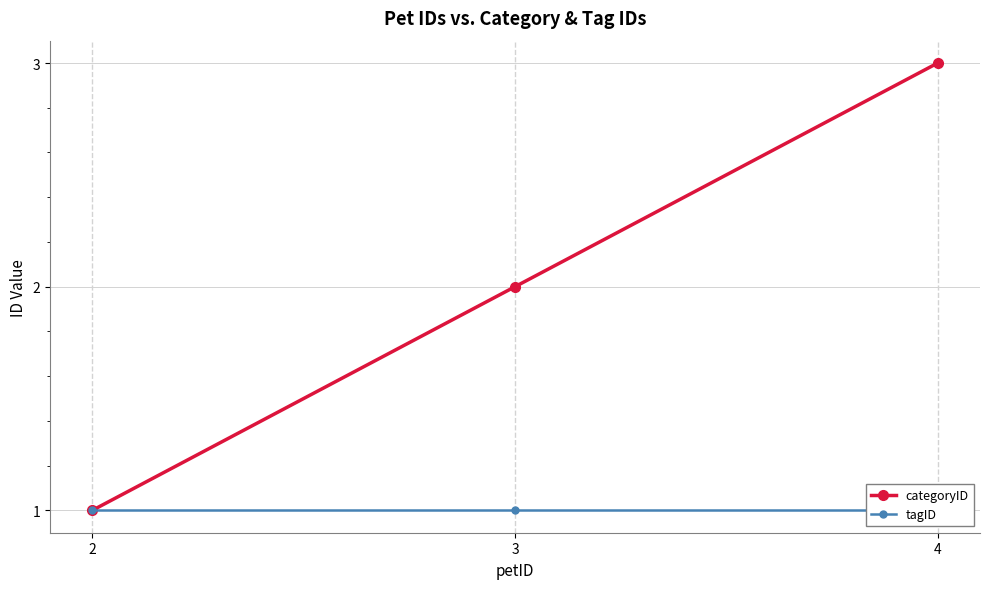

List the labels in order of tagID value, largest first.

2, 3, 4